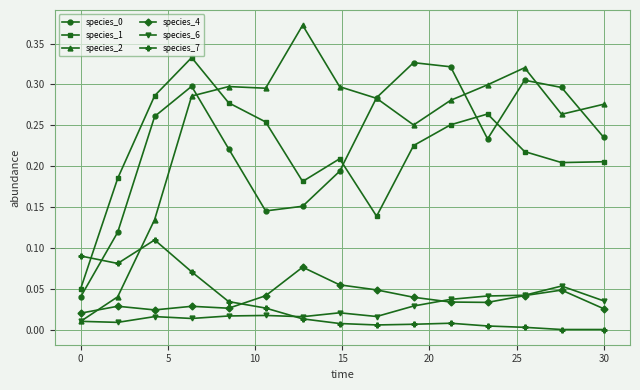

Which series has the widest spread of values?

species_2